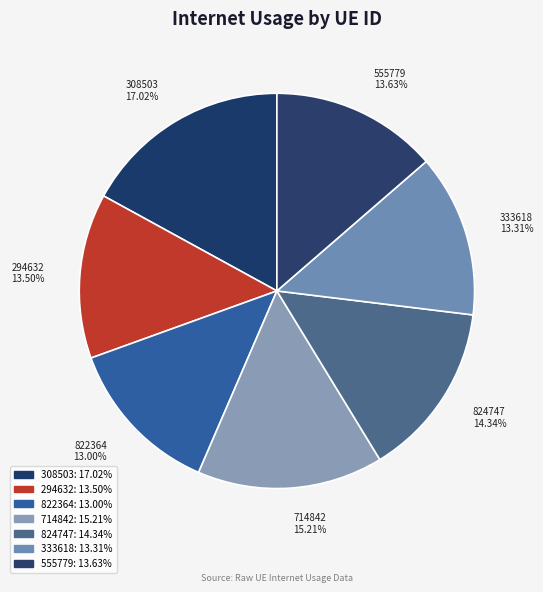

To the nearest percent, what is the difference between the 294632 and 308503 slice percentages?

4%